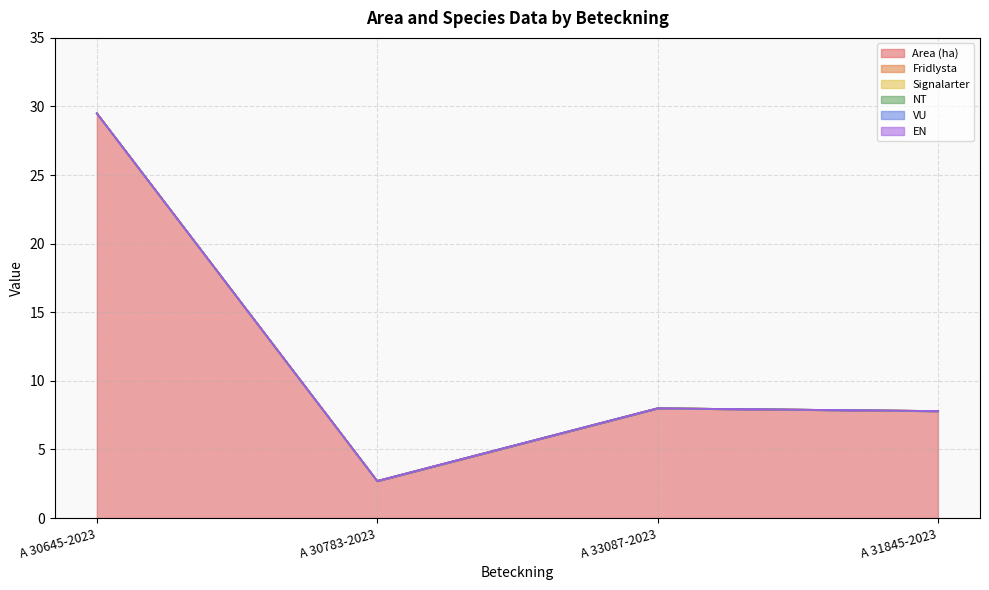

What position from the right is A 30783-2023?

3